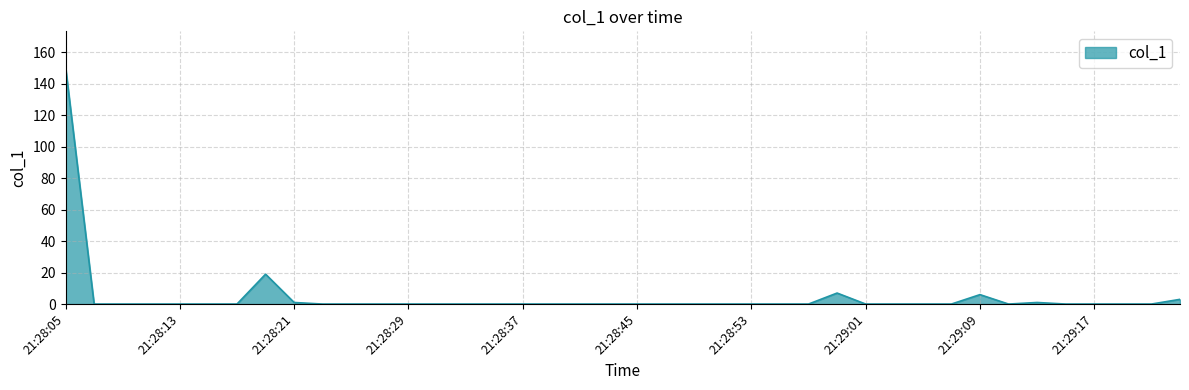

What is the greatest value displayed?

150.8